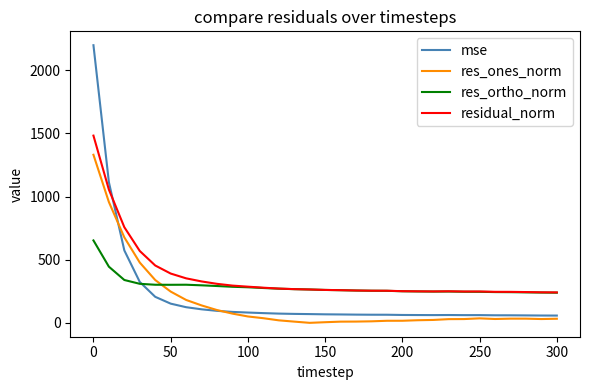

What is the greatest value displayed?

2198.0